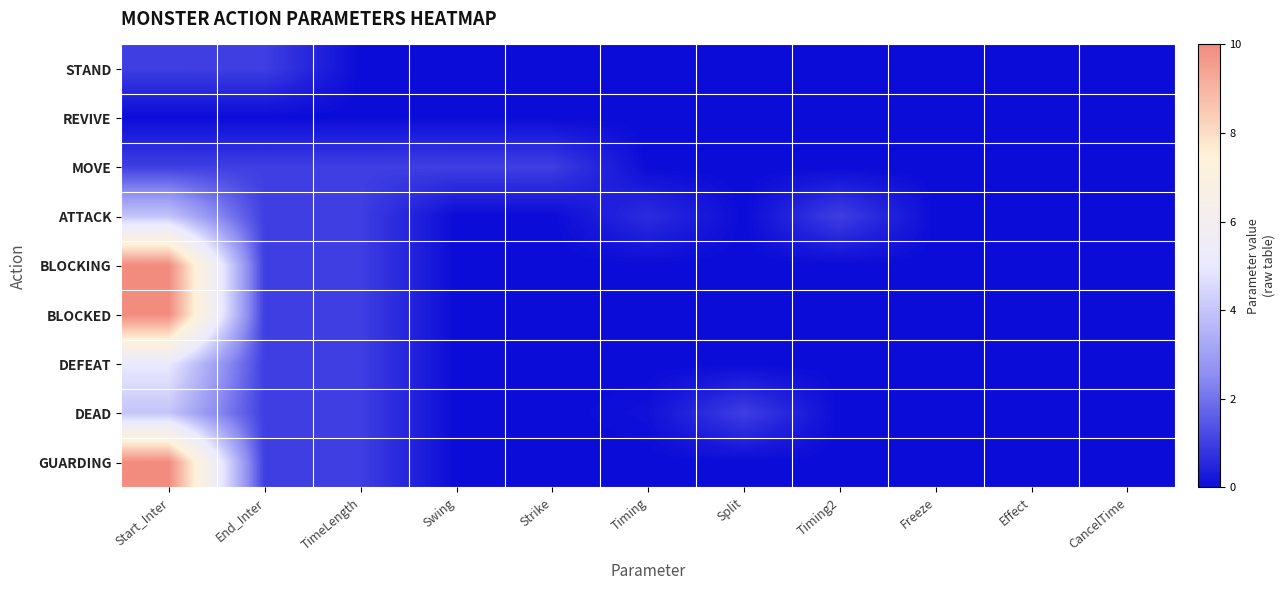

Rank the series at Swing from highest to lowest value.

MOVE, STAND, REVIVE, ATTACK, BLOCKING, BLOCKED, DEFEAT, DEAD, GUARDING